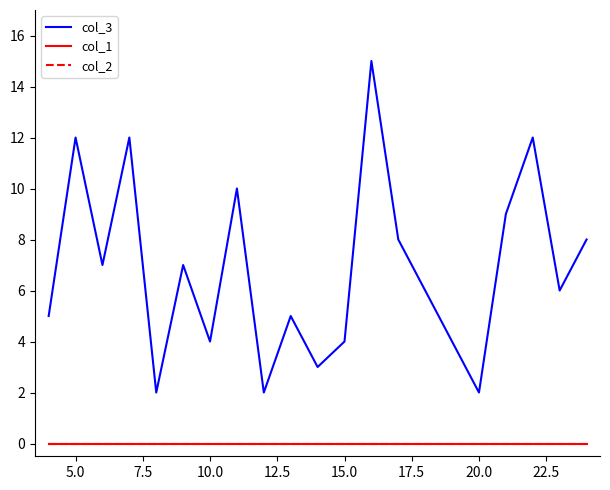

Does the chart display data point markers on the line(s)?

No